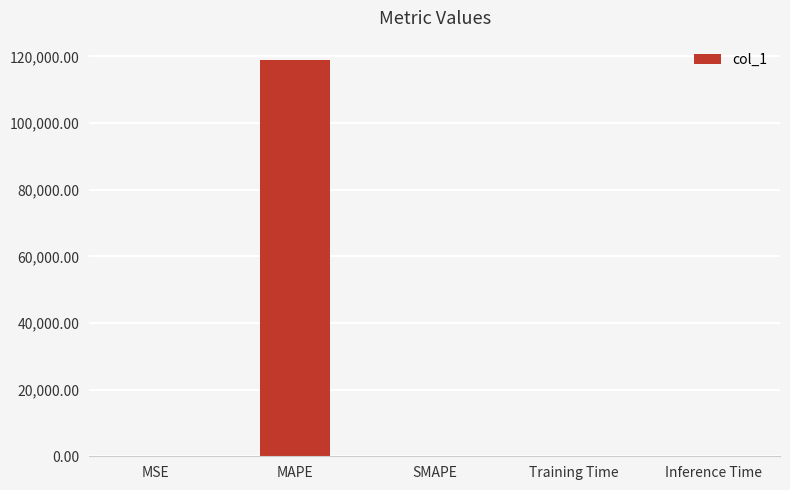

At which category does the chart reach its peak across all series?

MAPE